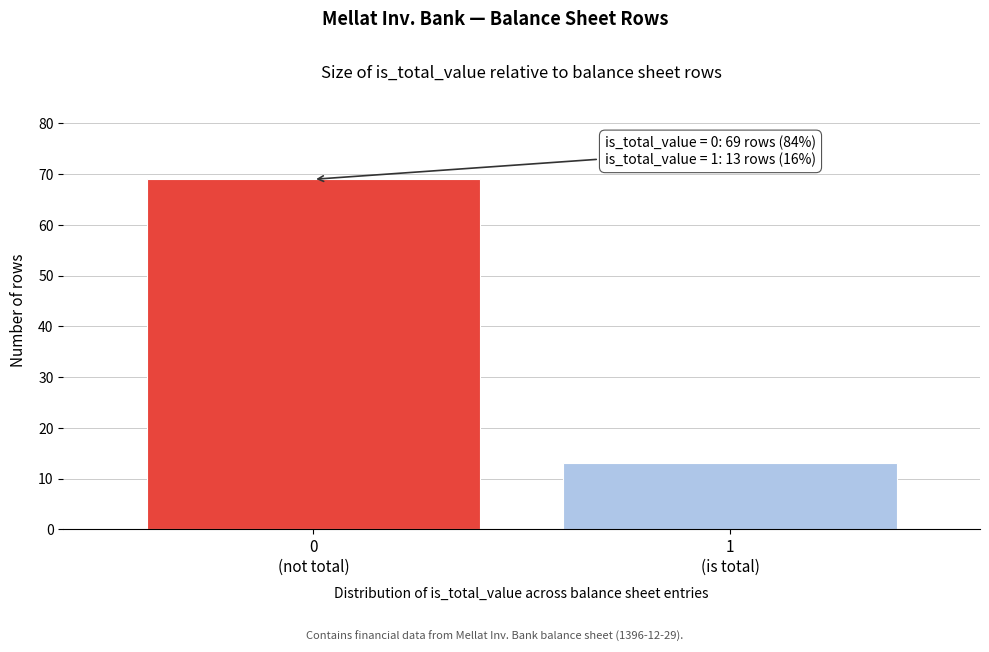

Reading left to right, what are all the values shown in this chart?

69	13